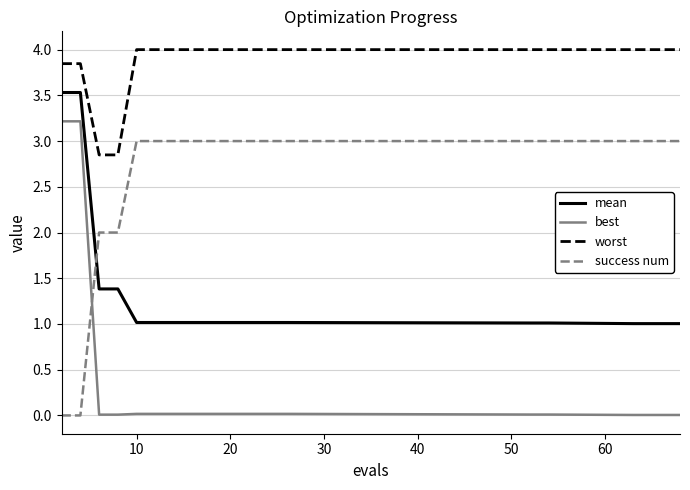

What are all the series names shown in the legend?

mean, best, worst, success num